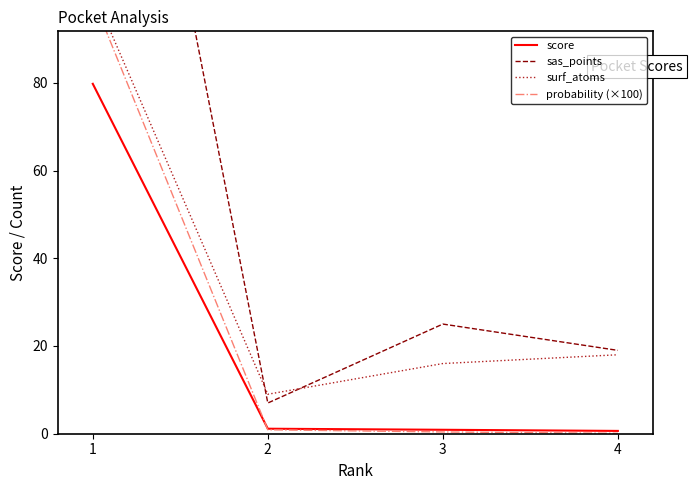

What is the difference between the score values at 2 and 1?

78.6